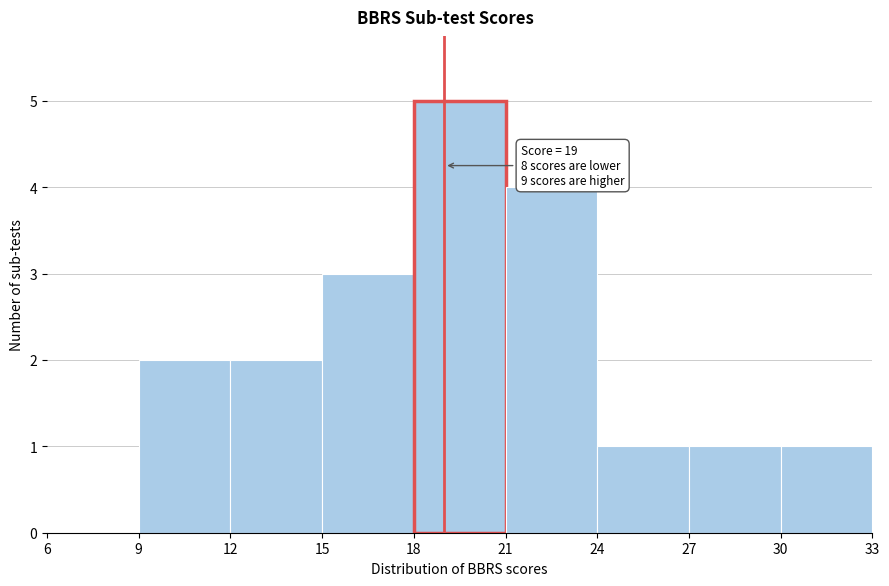

Over which range of the x-axis is the bar tallest?

18 to 21